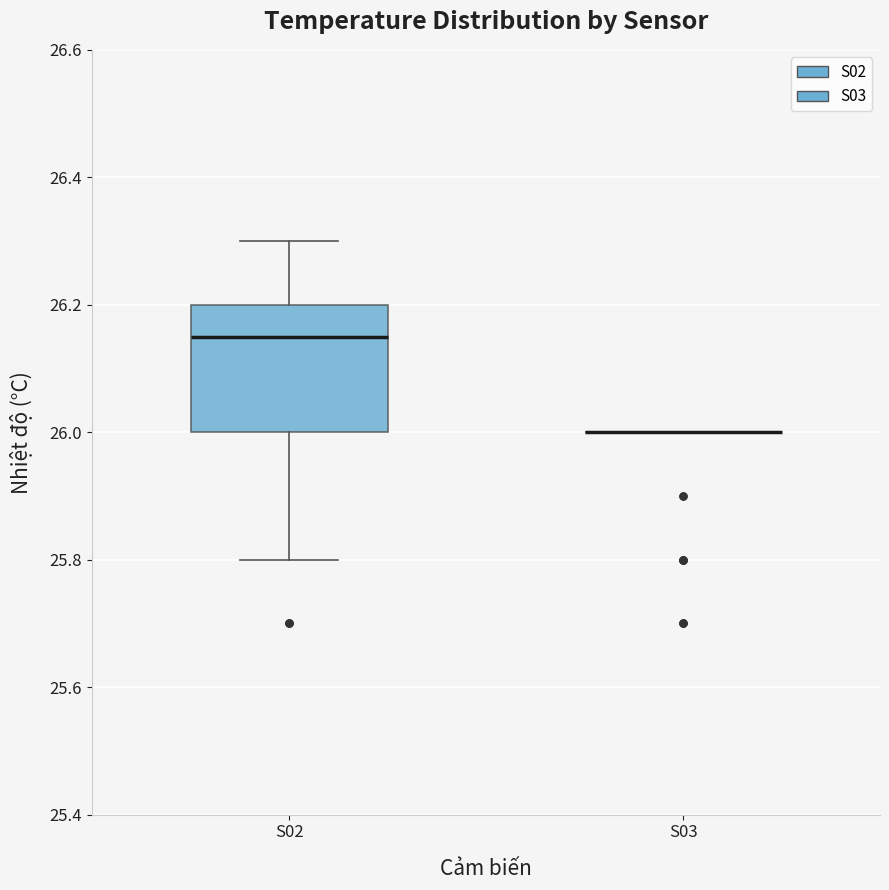

Which box is the tallest, from its lower edge to its upper edge?

S02